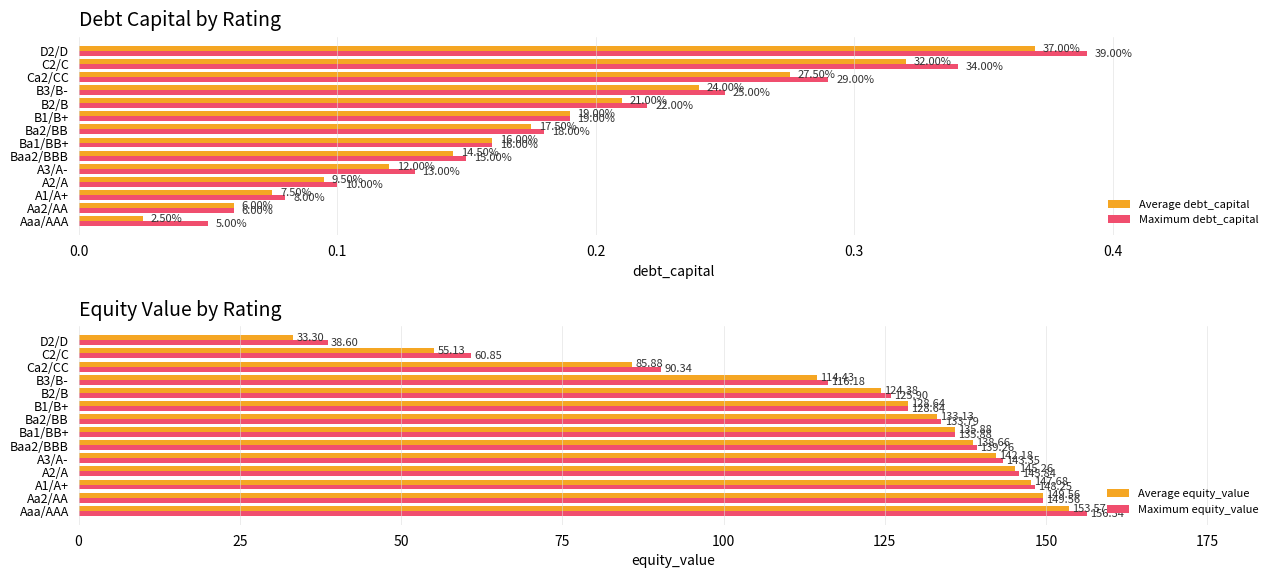

What is the sum of all Maximum equity_value values?

1712.8